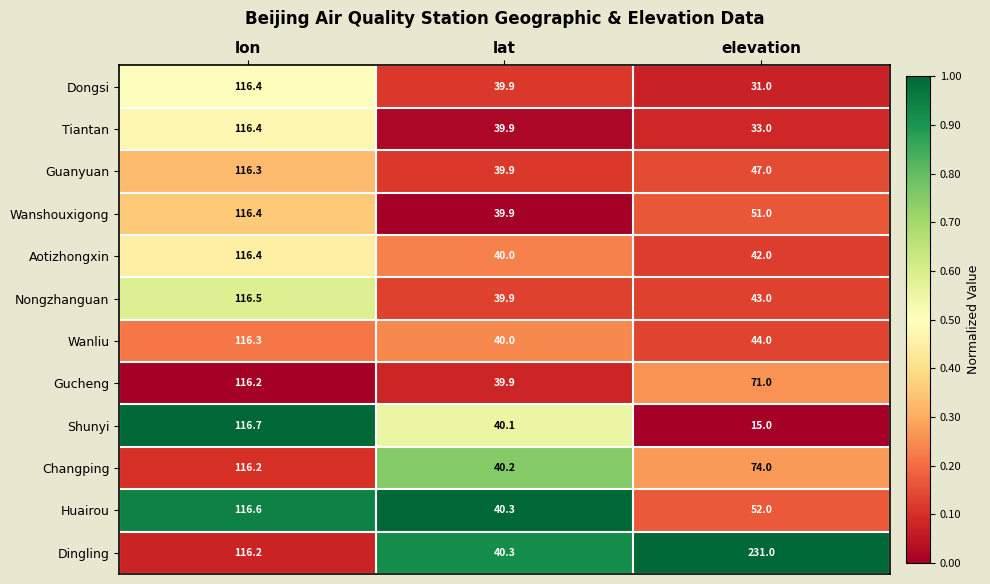

Is it true that Shunyi equals 15.0 at elevation?

True